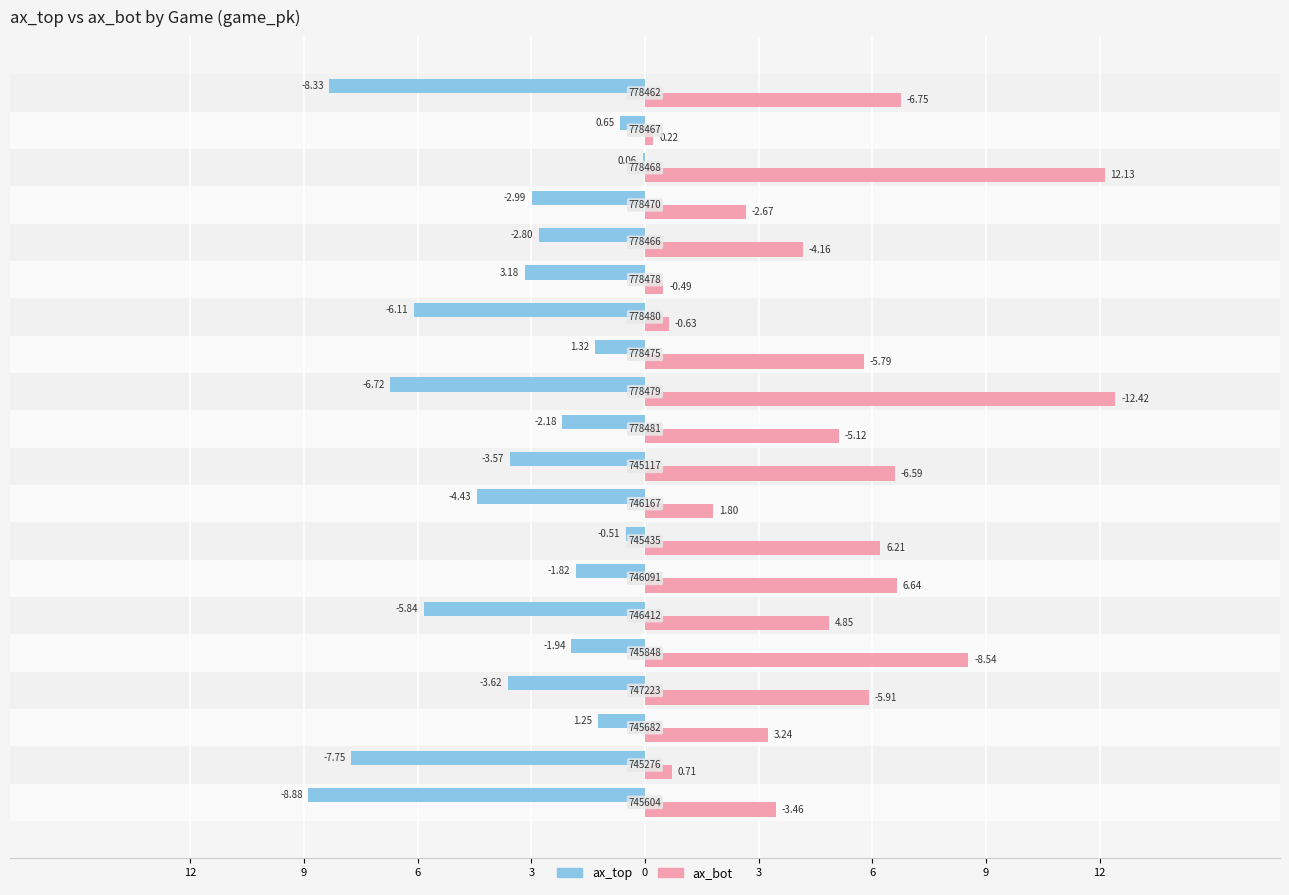

What are all the series names shown in the legend?

ax_top, ax_bot